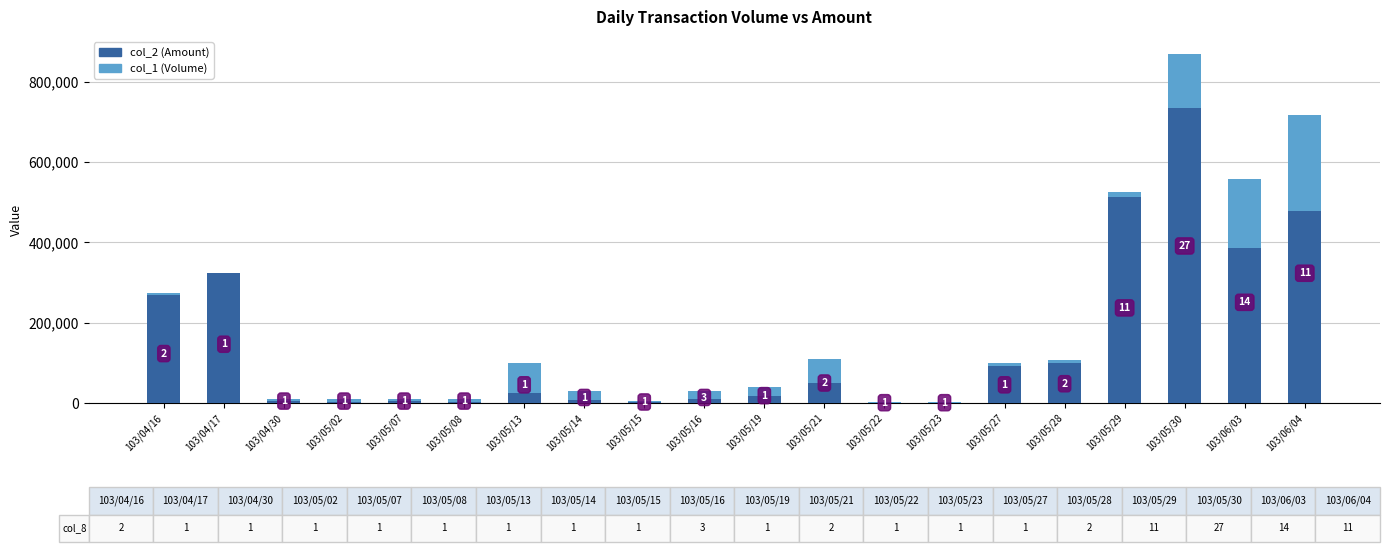

What are all the series names shown in the legend?

col_2 (Amount), col_1 (Volume)